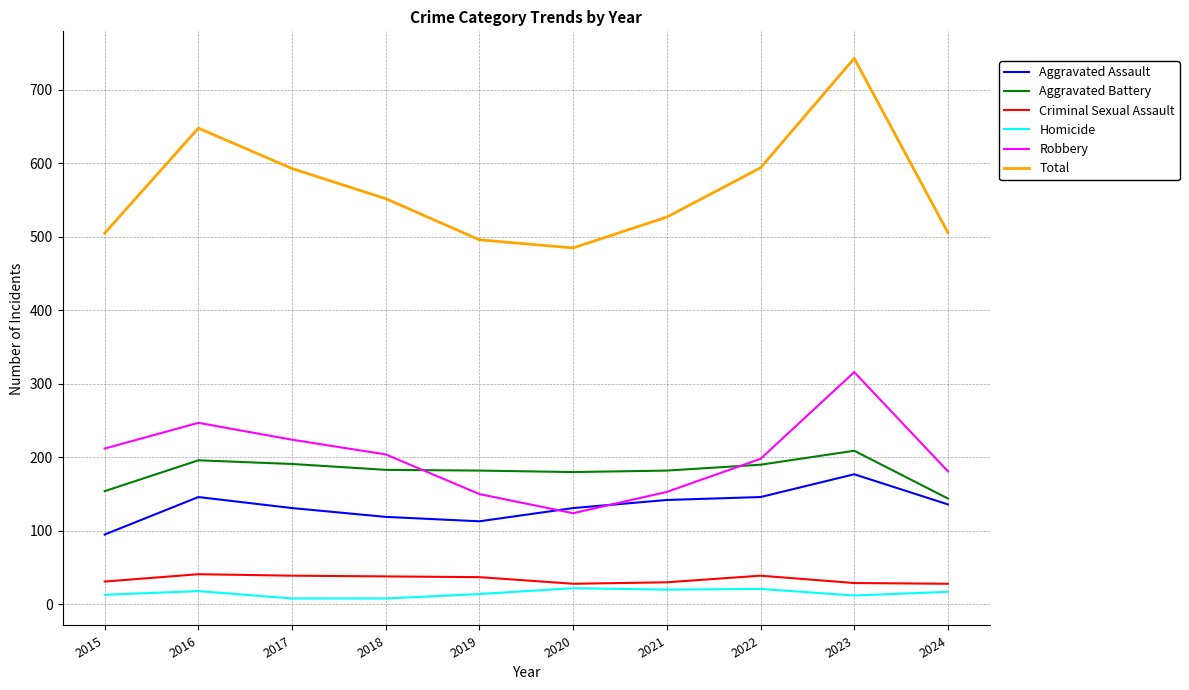

True or false: Aggravated Assault and Aggravated Battery intersect in this chart.

False